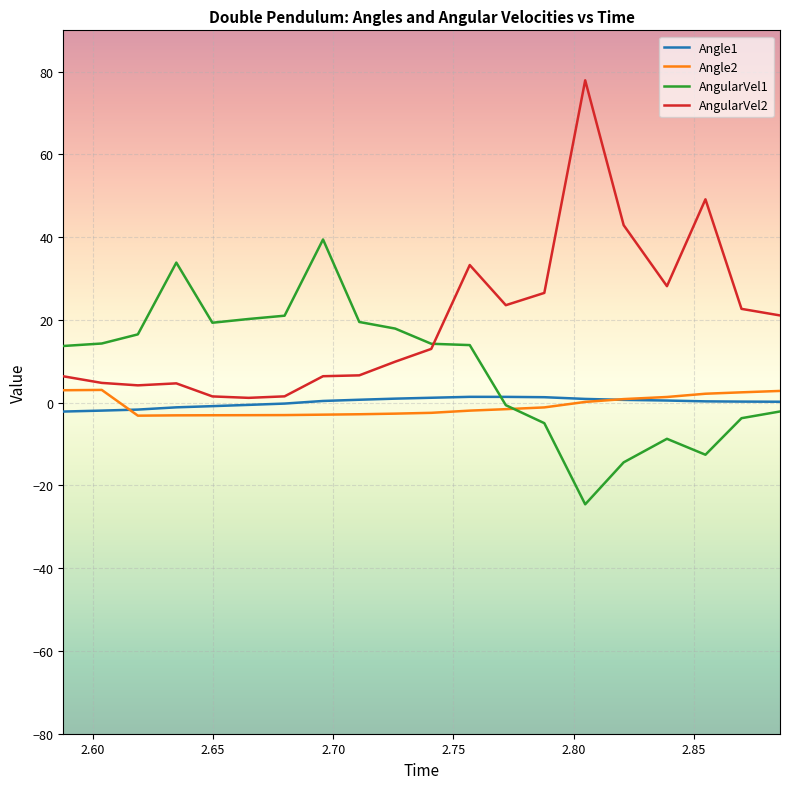

How many times do Angle2 and AngularVel1 cross each other?

1